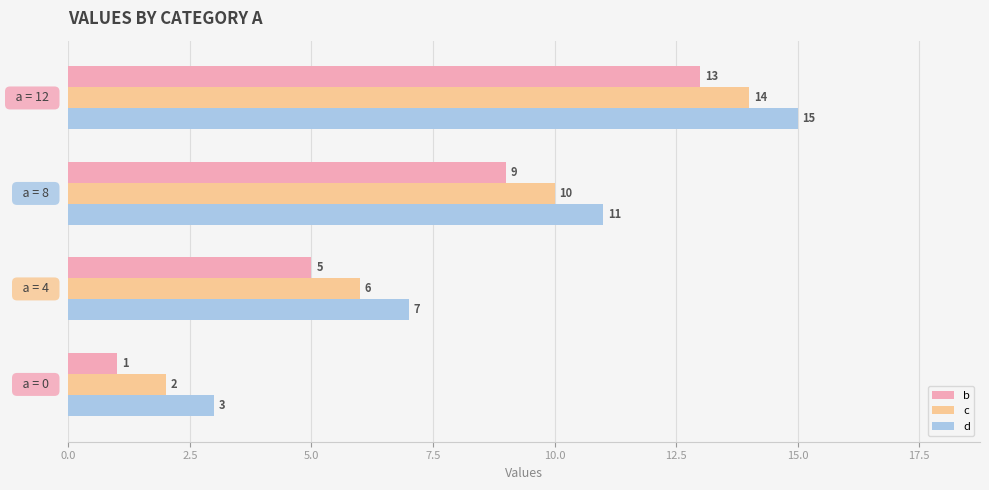

How many series are shown in this chart?

3